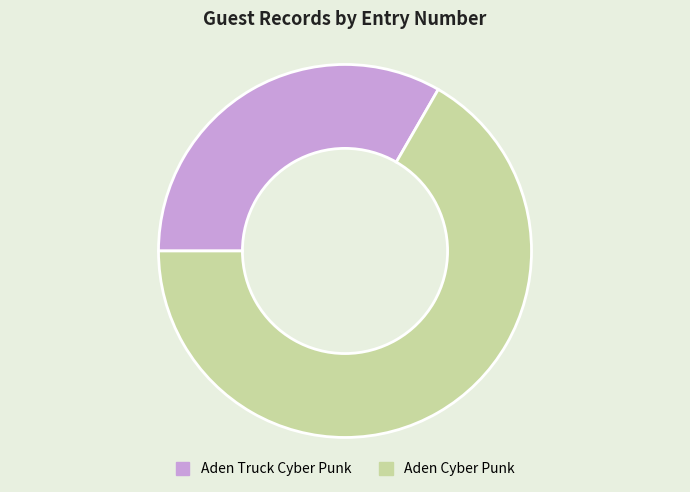

Do Aden Truck Cyber Punk and Aden Cyber Punk together represent more than half of the pie?

Yes